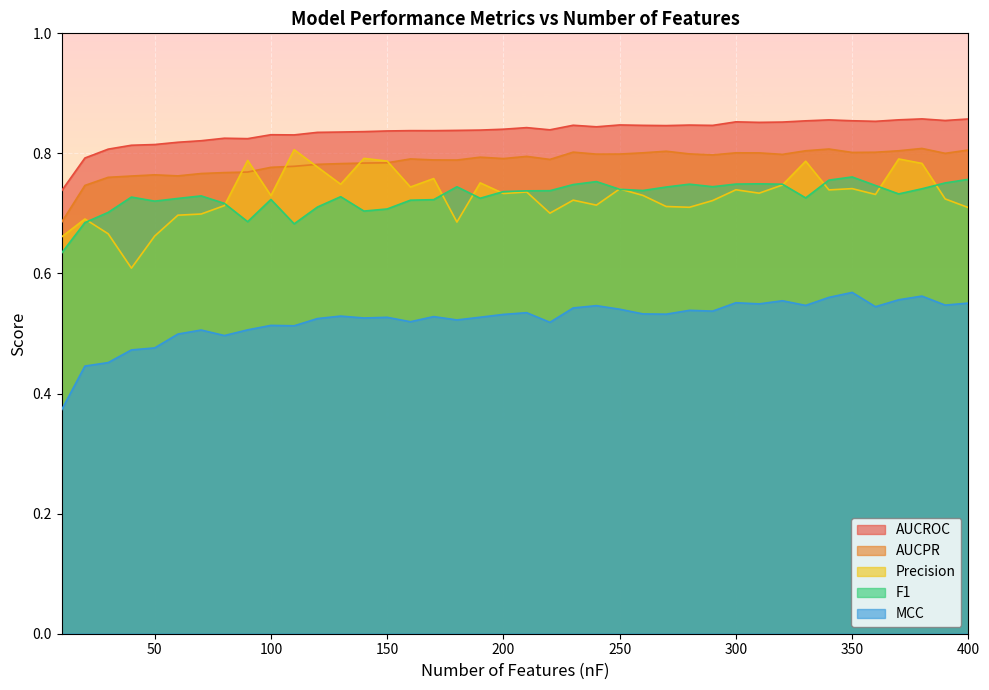

How many interior local peaks does the MCC series have?

12